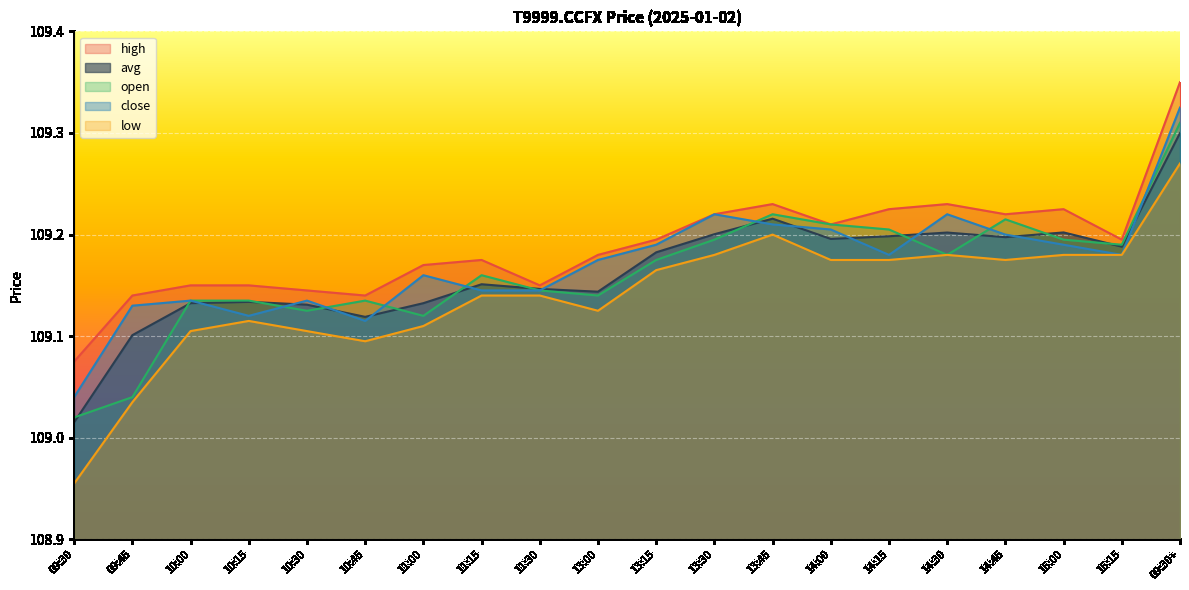

At 09:30+, list the series in order from largest to smallest.

high, close, open, avg, low